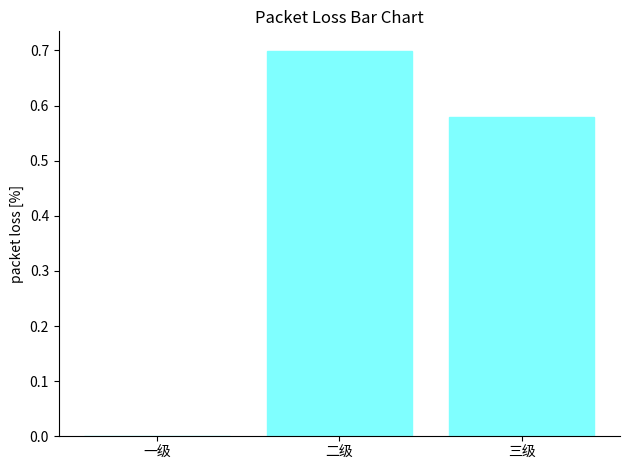

What is the sum of all values?

1.3